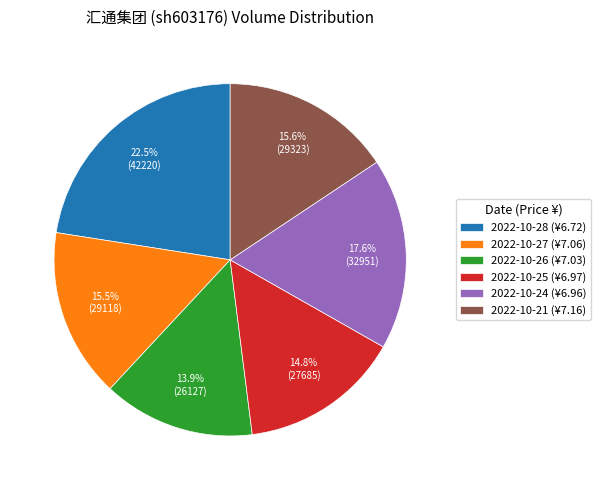

What percentage is the 2022-10-21 slice, to the nearest percent?

16%